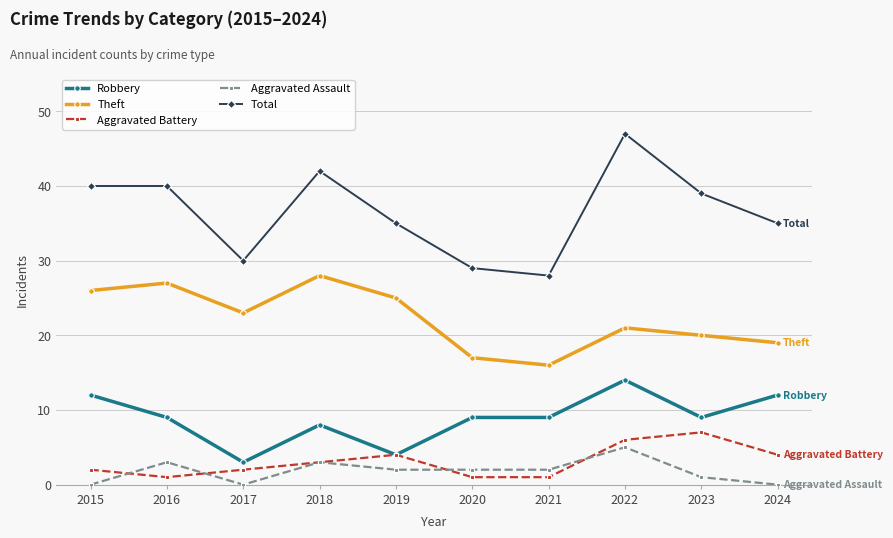

Rank the series at 2016 from highest to lowest value.

Total, Theft, Robbery, Aggravated Assault, Aggravated Battery